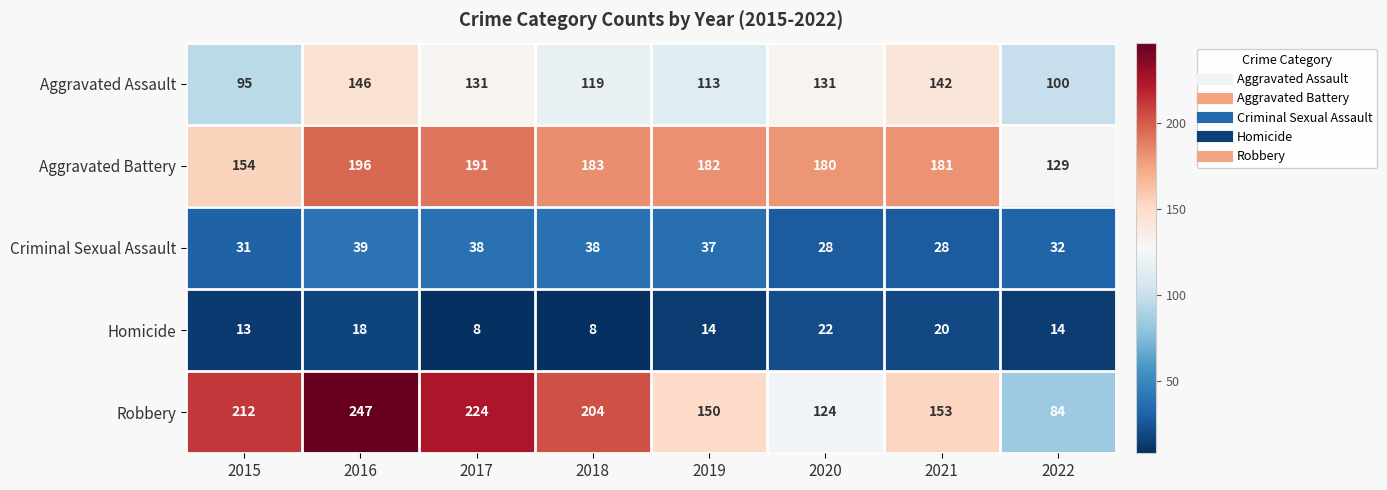

The Aggravated Battery series shows 129 at 2022. True or false?

True